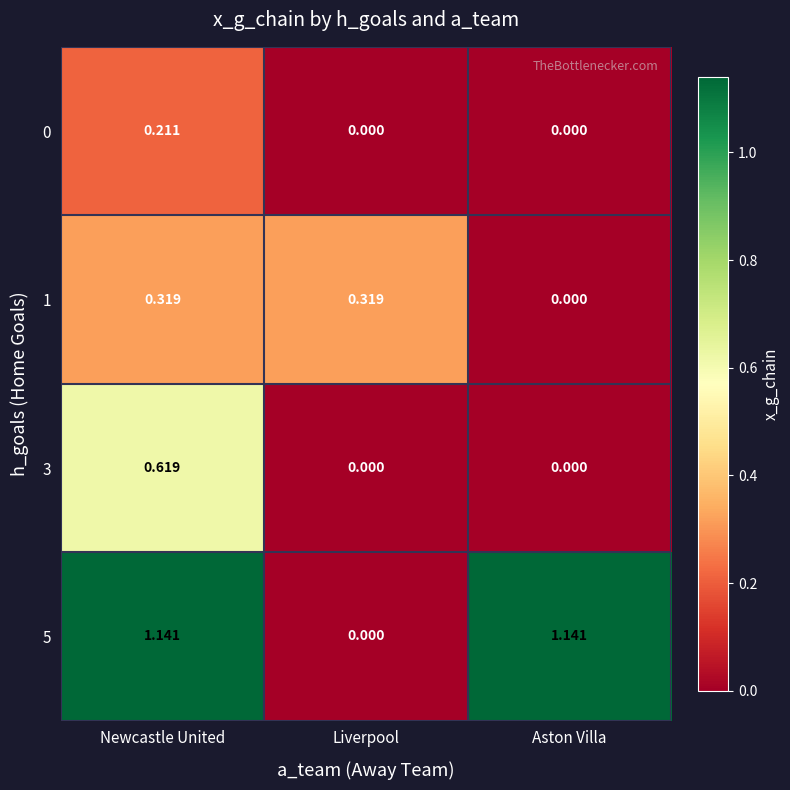

Which series changed the most between Newcastle United and Liverpool?

5